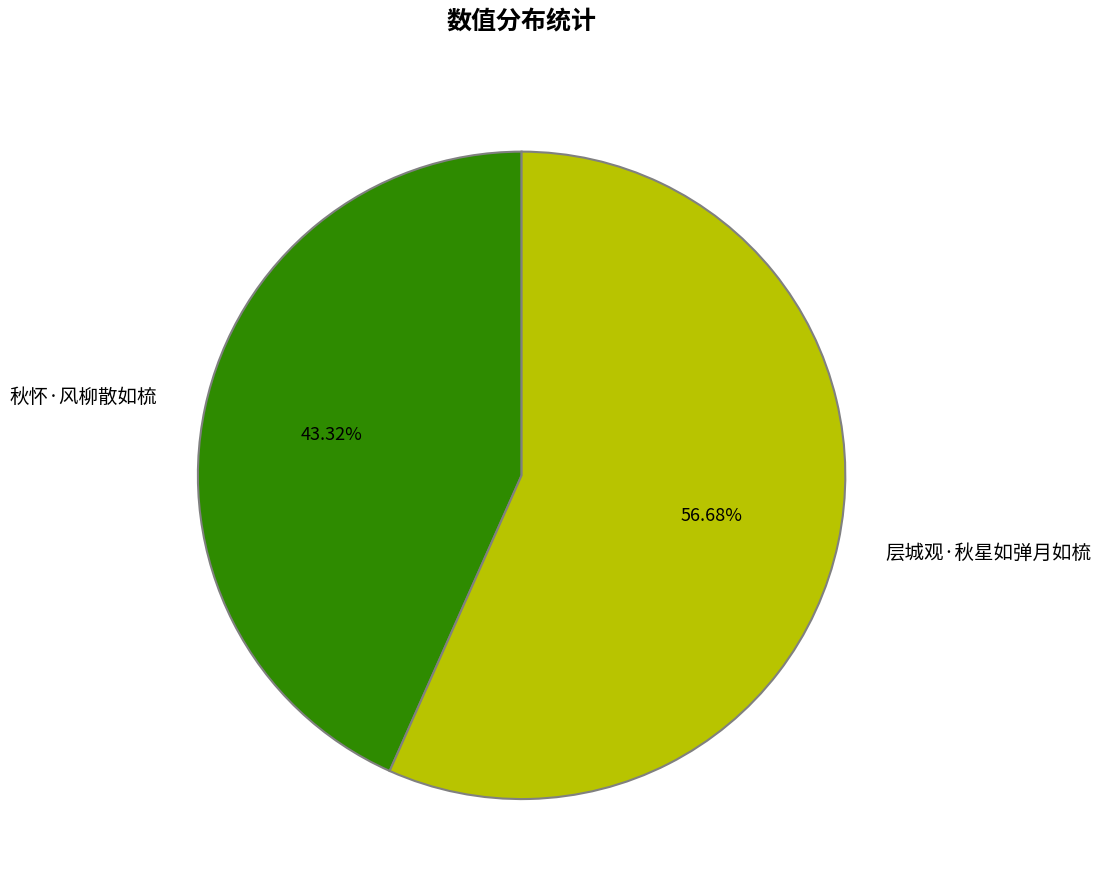

Rank the categories by value from highest to lowest.

层城观·秋星如弹月如梳, 秋怀·风柳散如梳